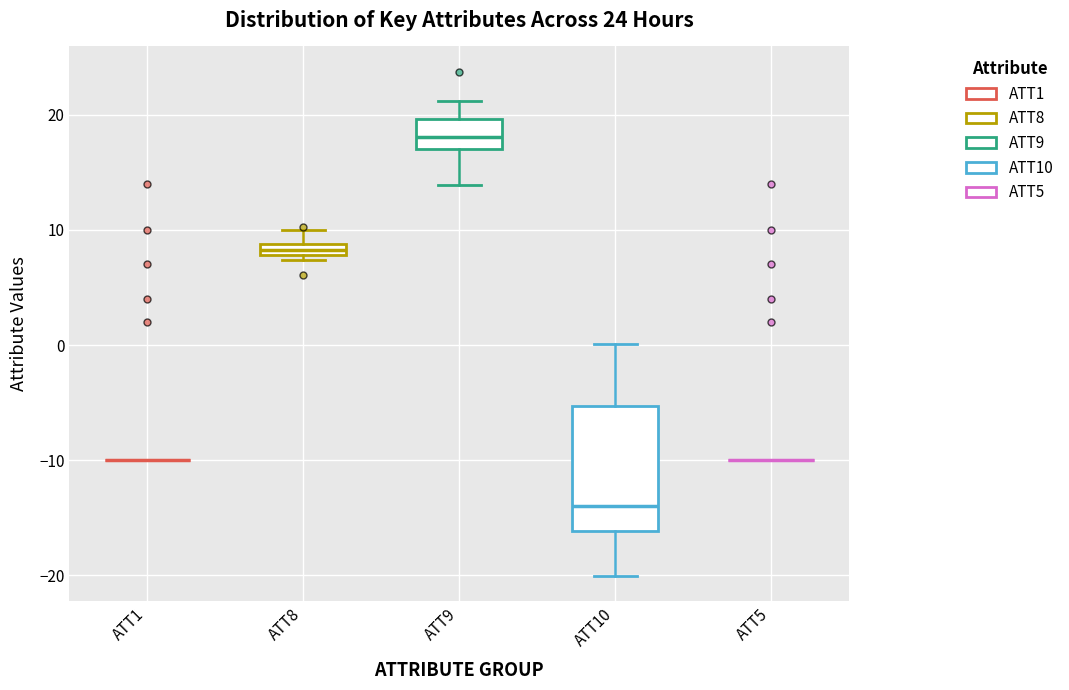

Comparing the boxes themselves (not the whiskers), which one is the tallest?

ATT10